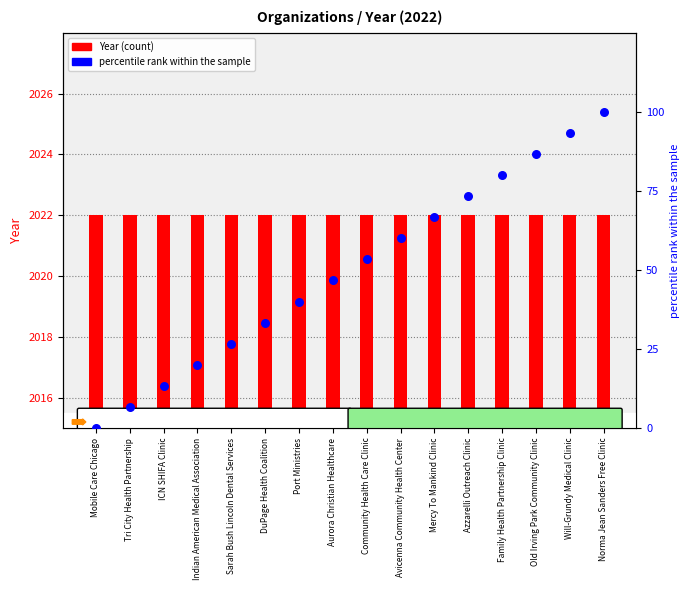

Is the value of percentile rank within the sample at Indian American Medical Association greater than the value of Year at Avicenna Community Health Center?

No